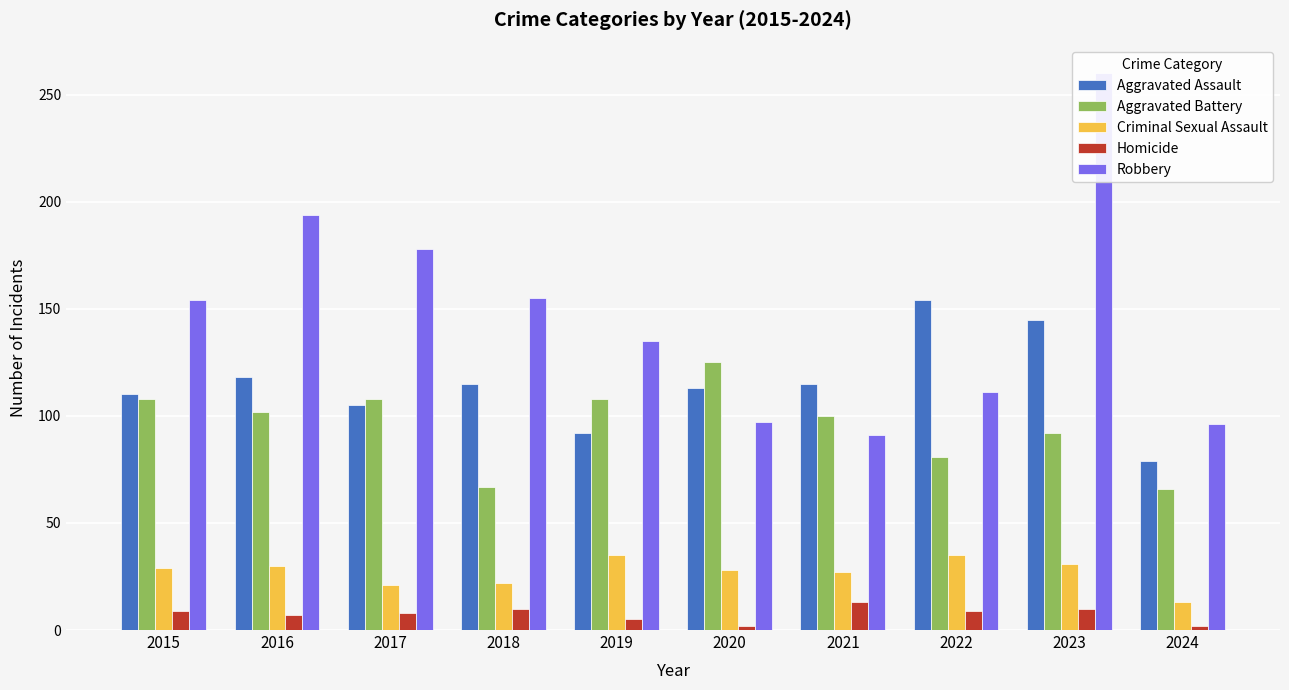

What is the difference between the second highest and second lowest values in the Aggravated Battery series?

41